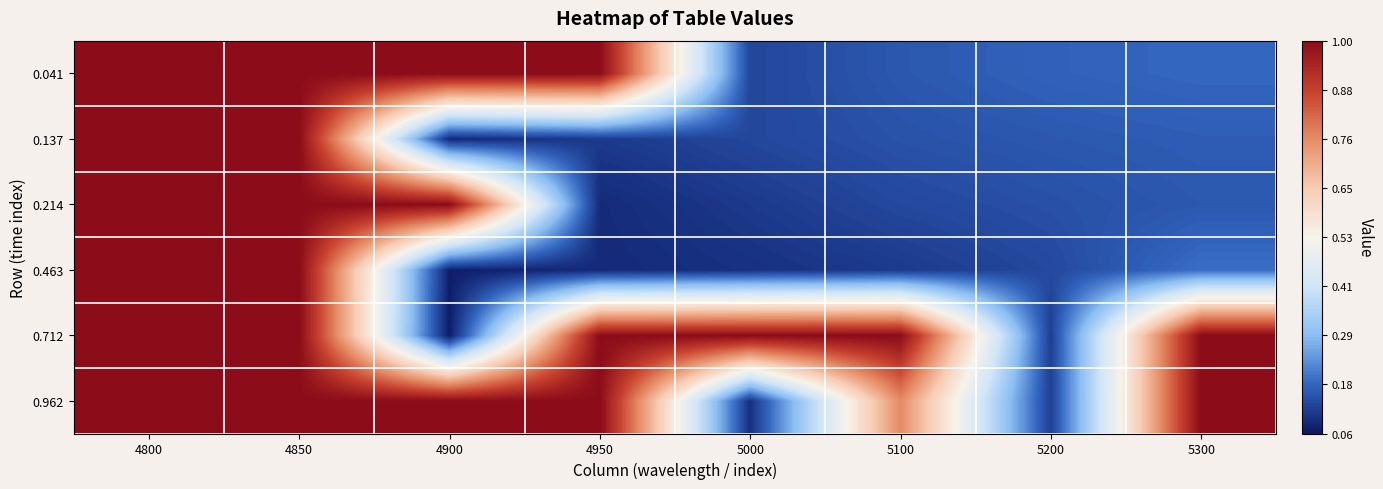

At which category is the sum across all series the highest?

4800